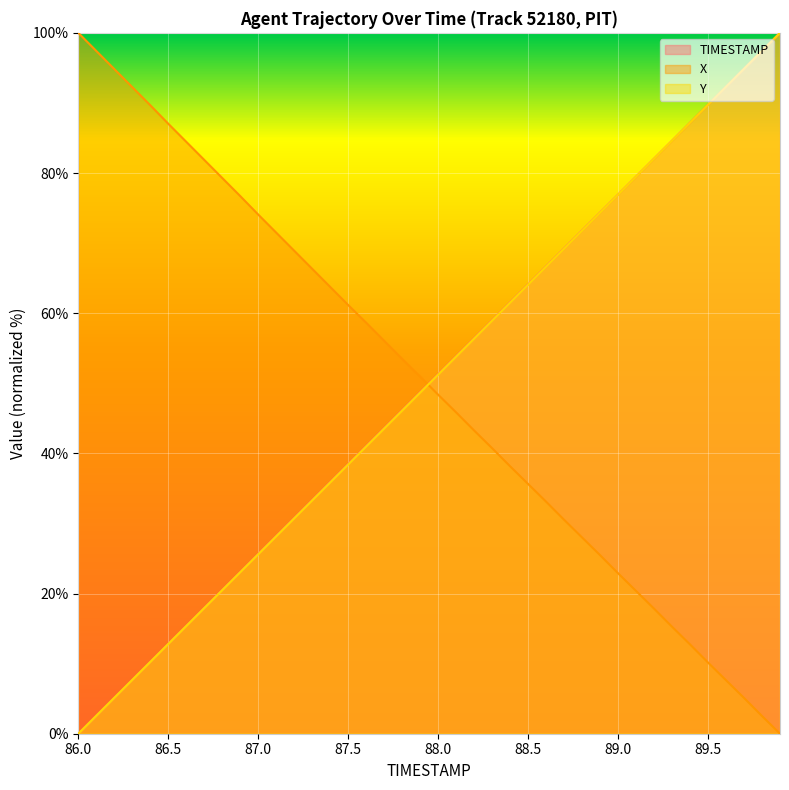

What is the spread (max minus min) of values at 88.9?

48.9